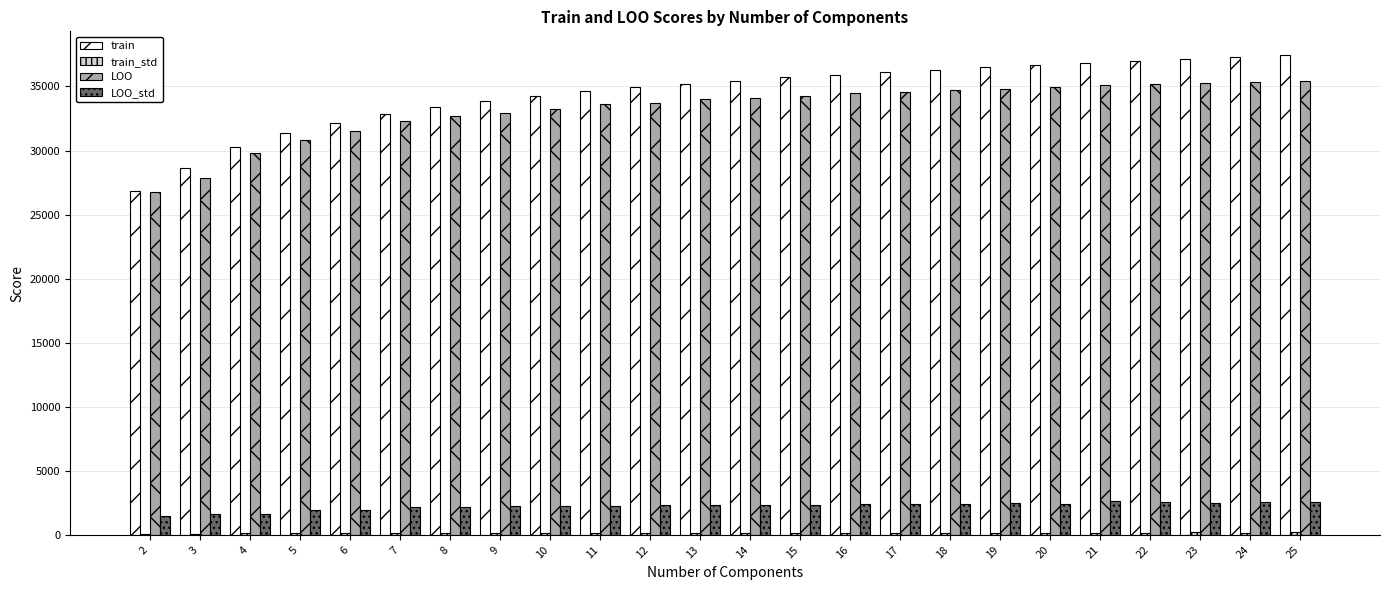

What is the highest value of the LOO series?

35441.6